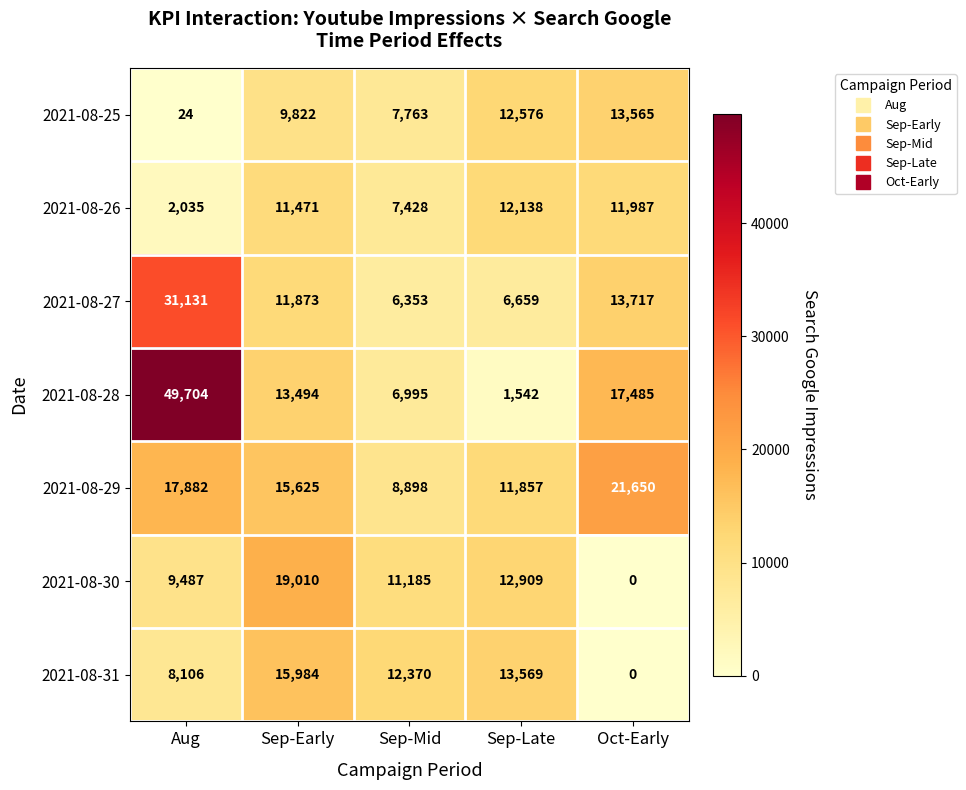

What is the difference between the maximum and minimum values in the 2021-08-29 series?

12752